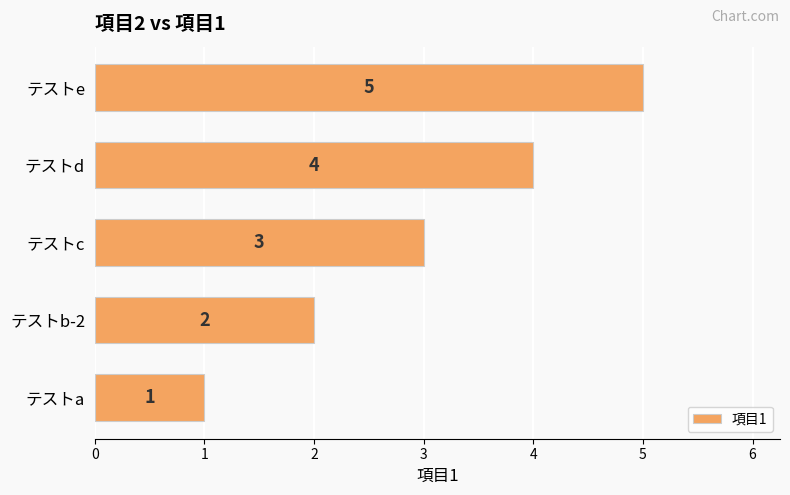

True or false: the data shows 3 at テストc.

True